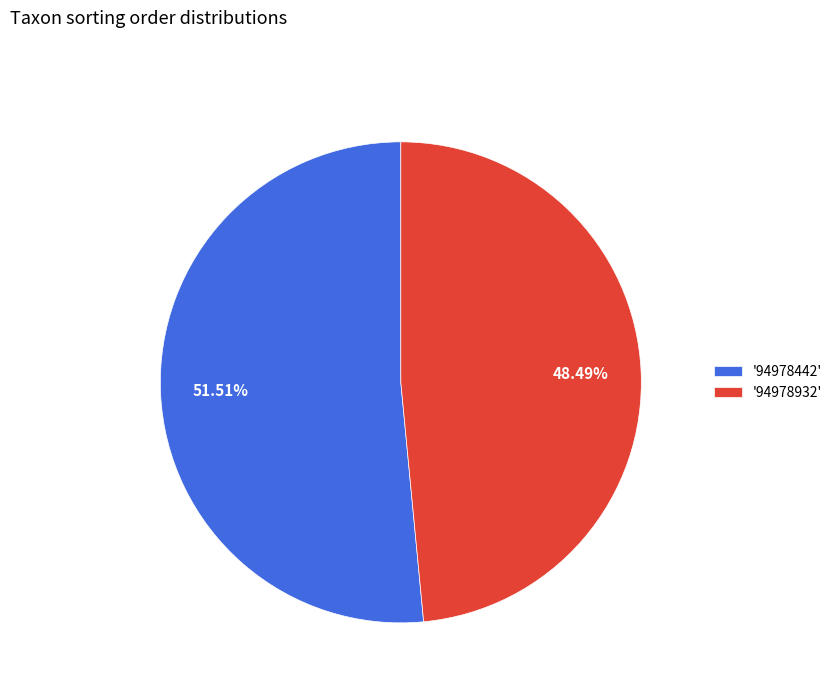

To the nearest percent, what is the average slice percentage?

50%